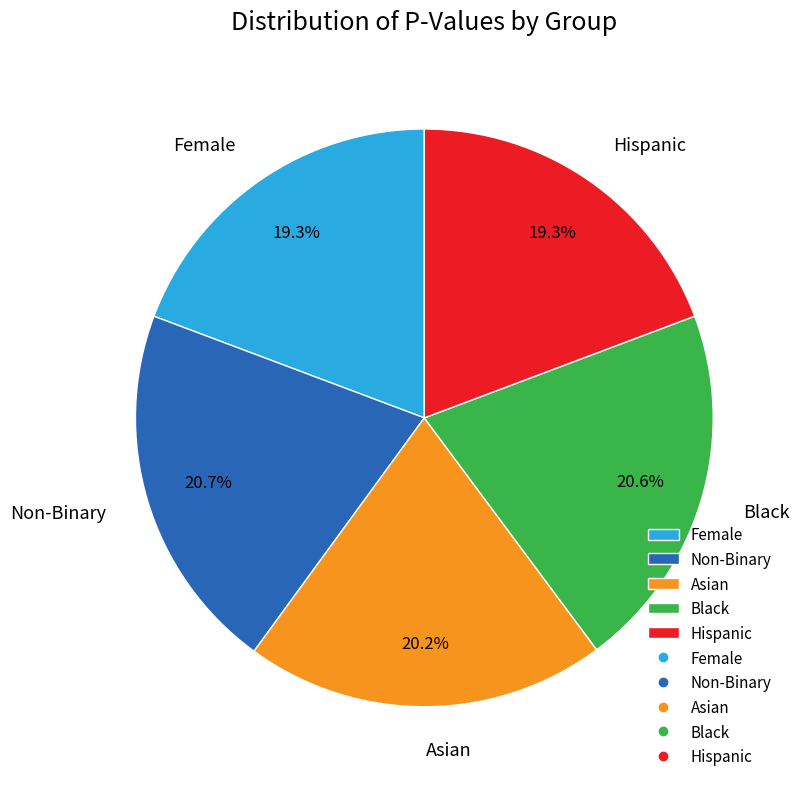

What percentage is the Non-Binary slice, to the nearest percent?

21%